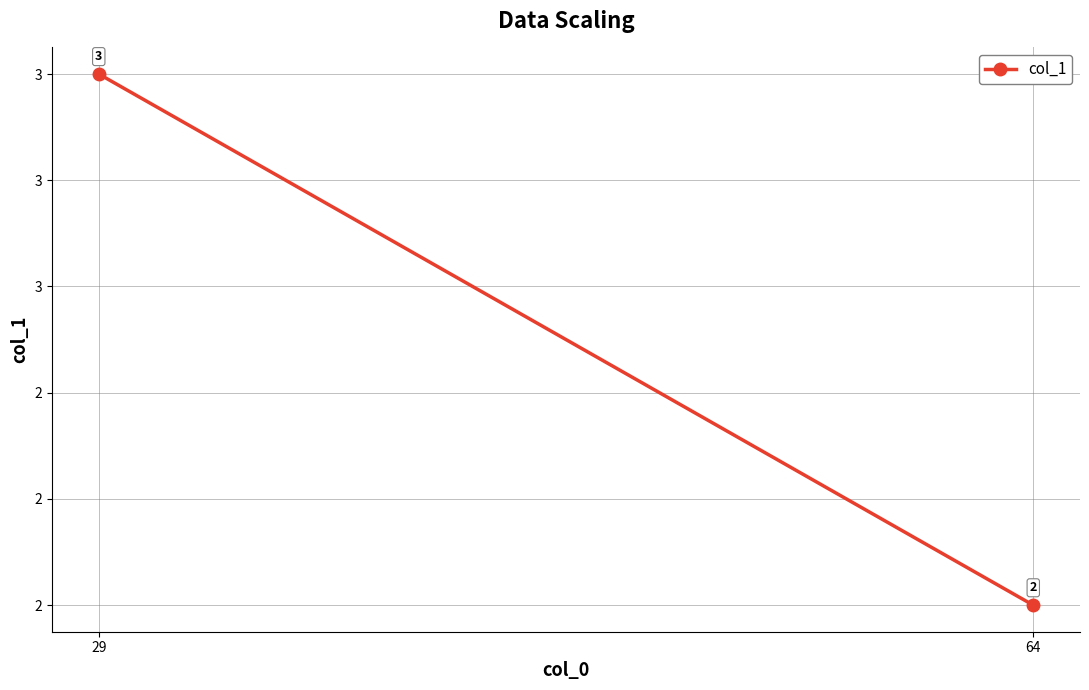

At which label is the value closest to 2?

64